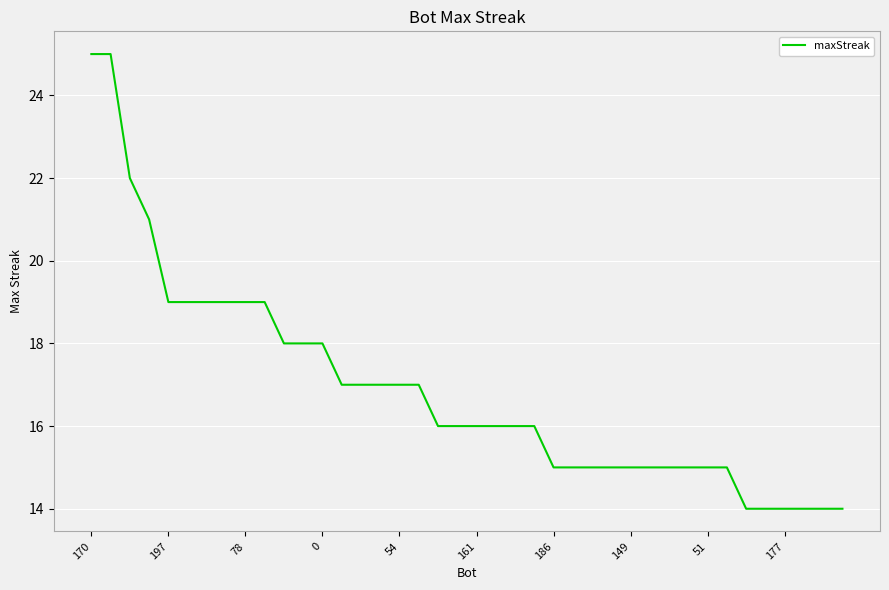

Is this an area chart (filled region under the line)?

No